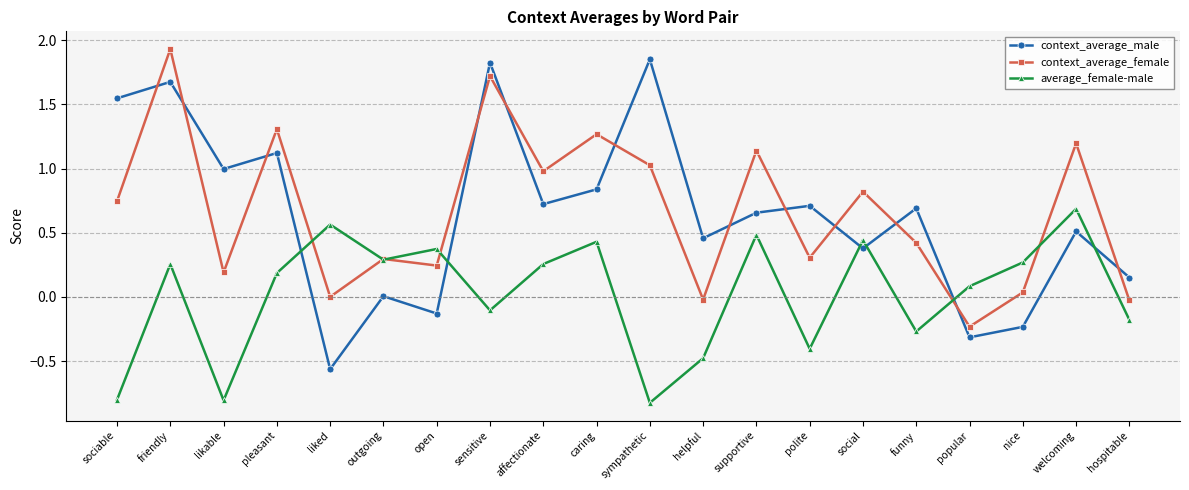

True or false: average_female-male and context_average_female cross at least once.

True